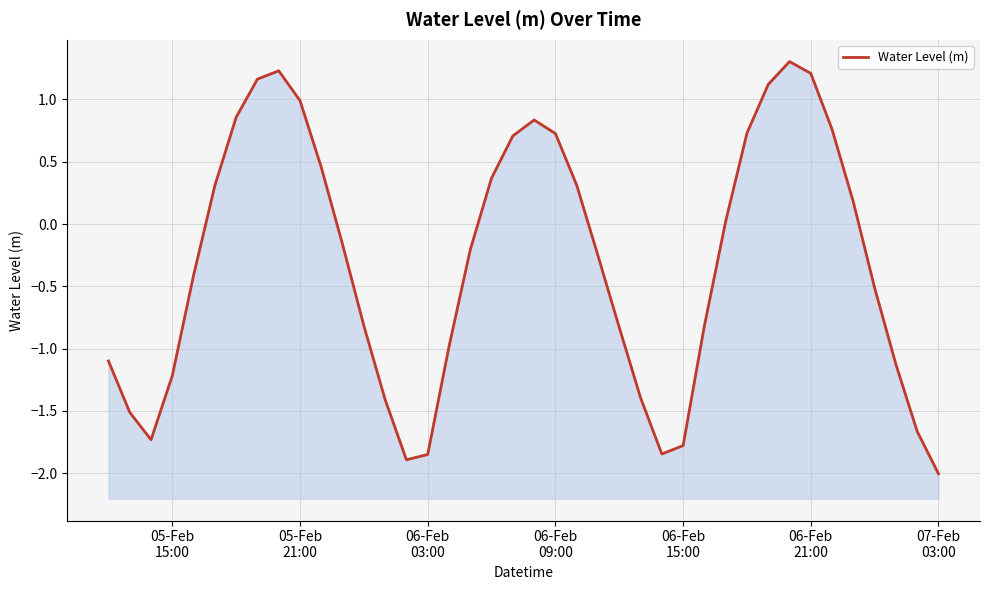

What is the minimum value shown in the chart?

-2.0